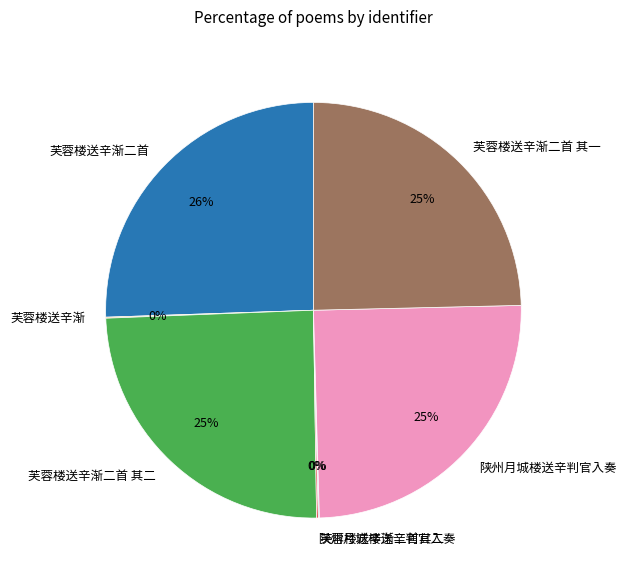

To the nearest percent, what is the average slice percentage?

14%